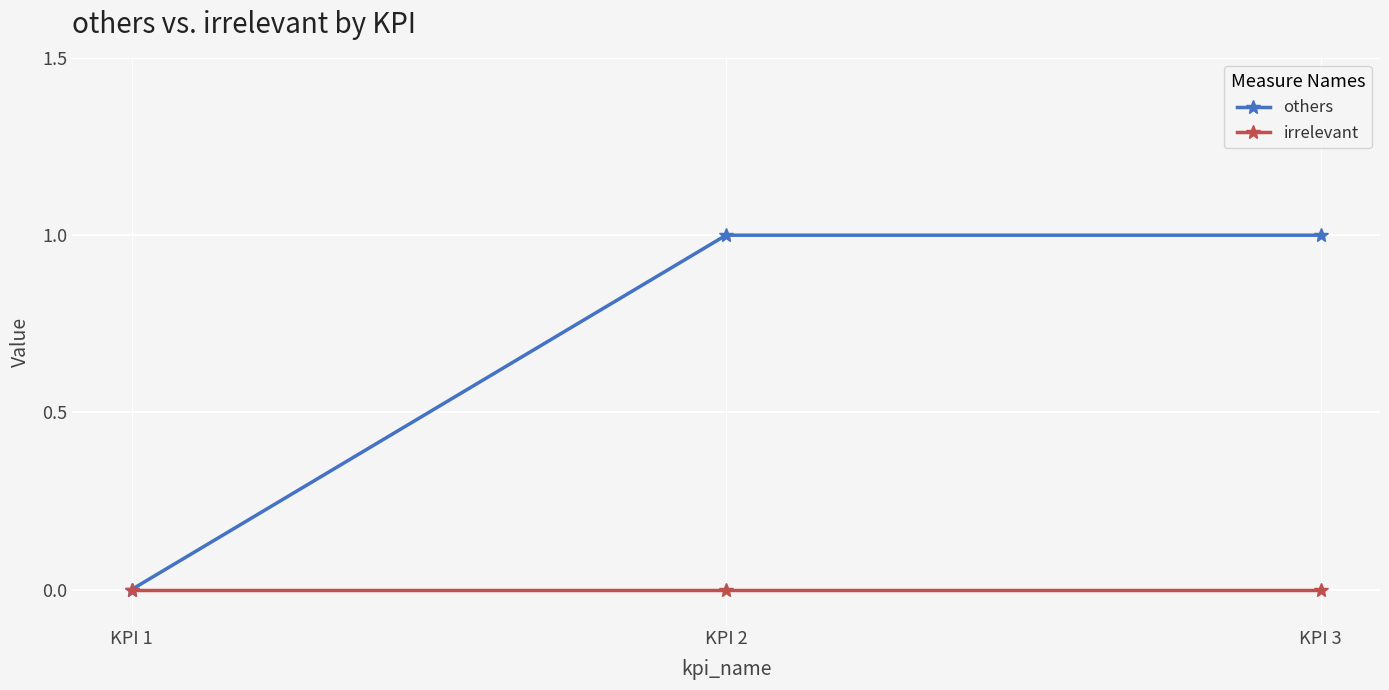

How many others values are between 0 and 1?

3